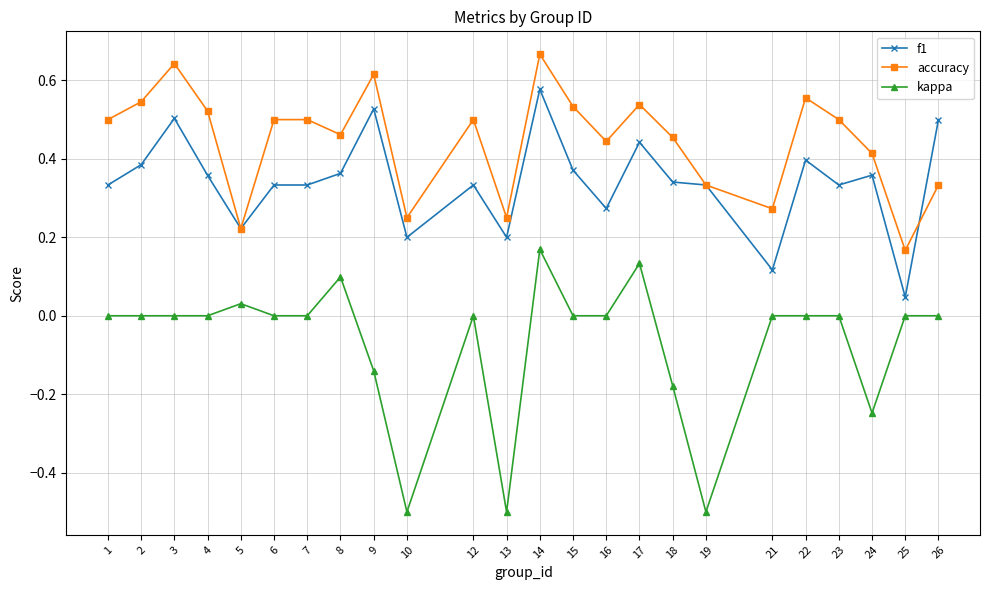

The value of f1 at 25 is 0.0. True or false?

True